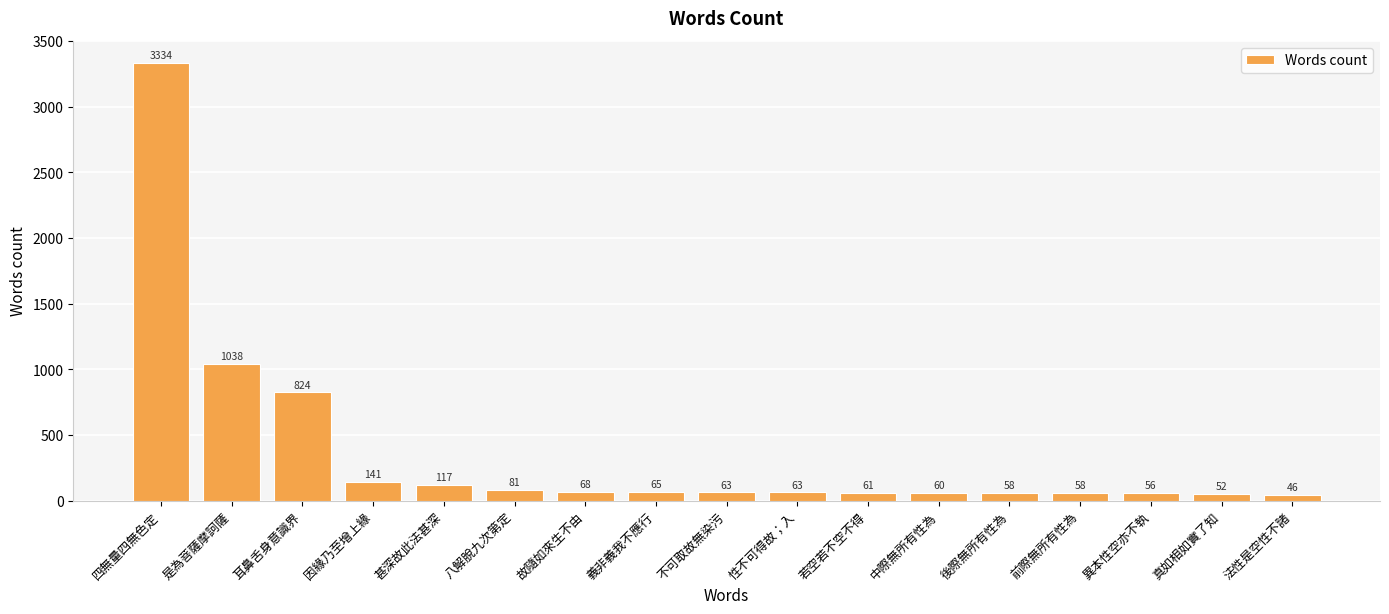

What is the label of the 6th bar from the right?

中際無所有性為